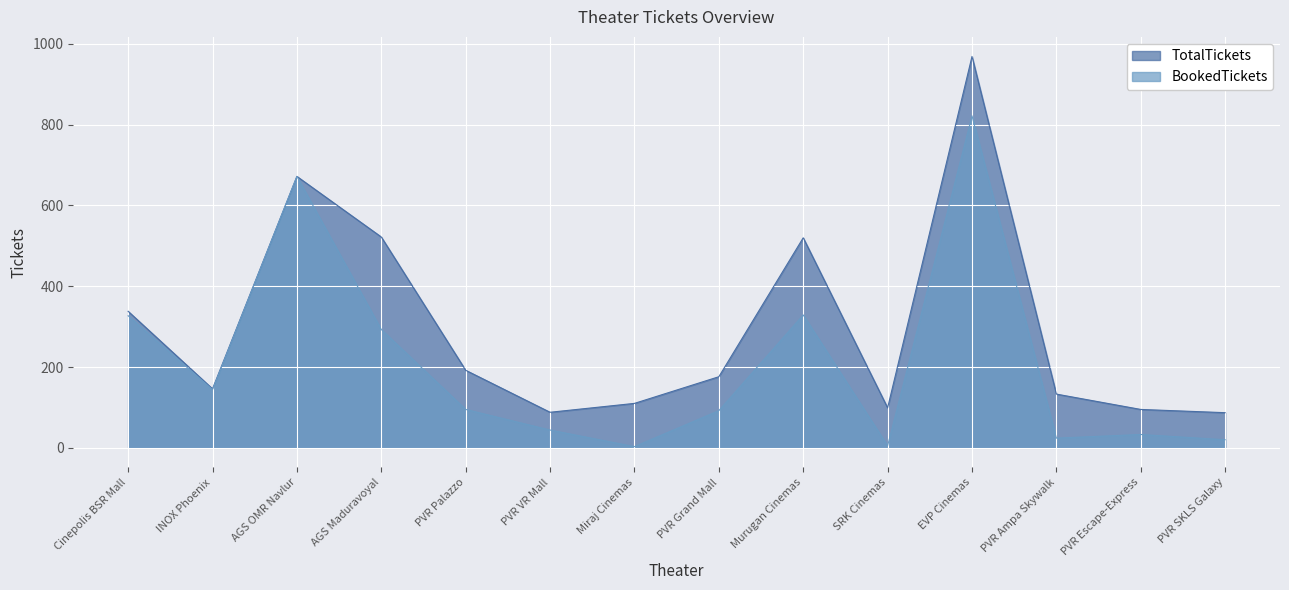

True or false: BookedTickets and TotalTickets intersect in this chart.

False